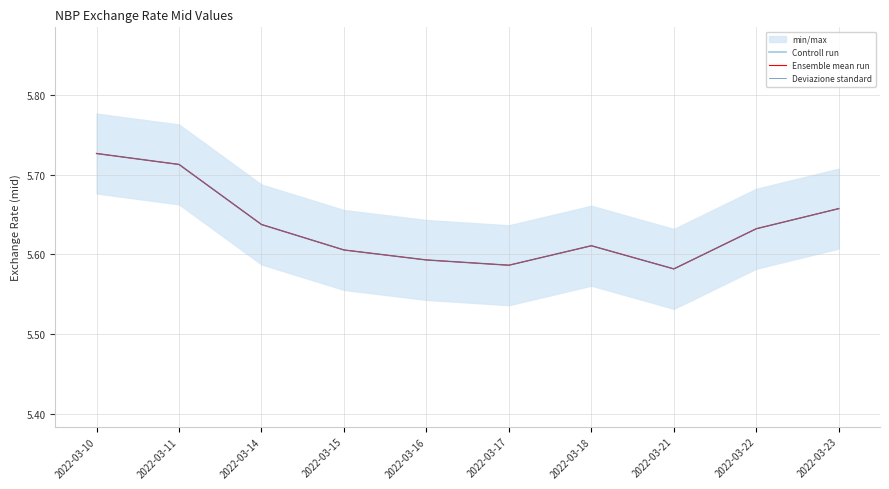

Which series has the largest range (max minus min)?

Controll run